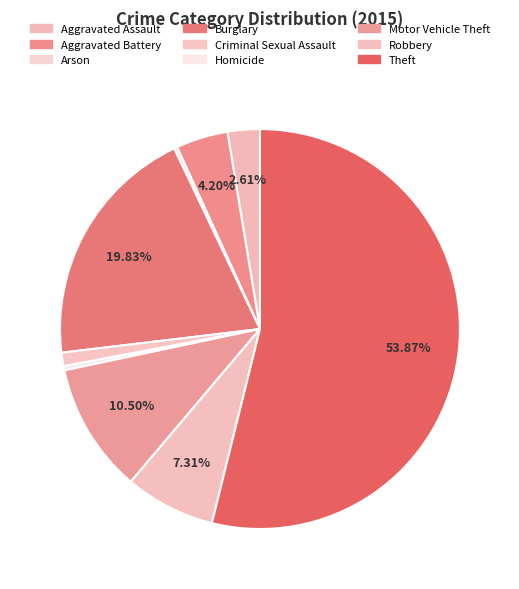

What is the total percentage of Homicide and Arson?

0.6%